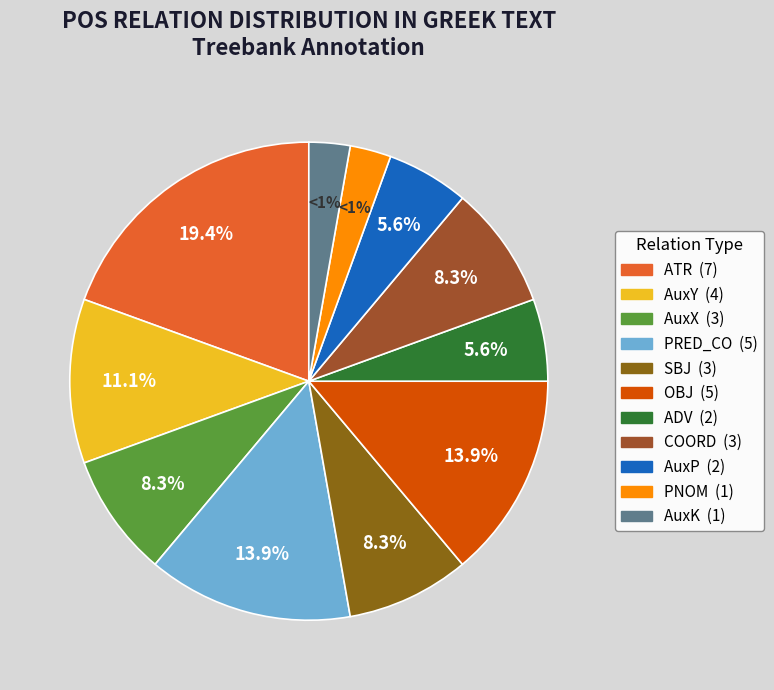

Approximately how many times larger is the value at PRED_CO compared to AuxY?

1.2